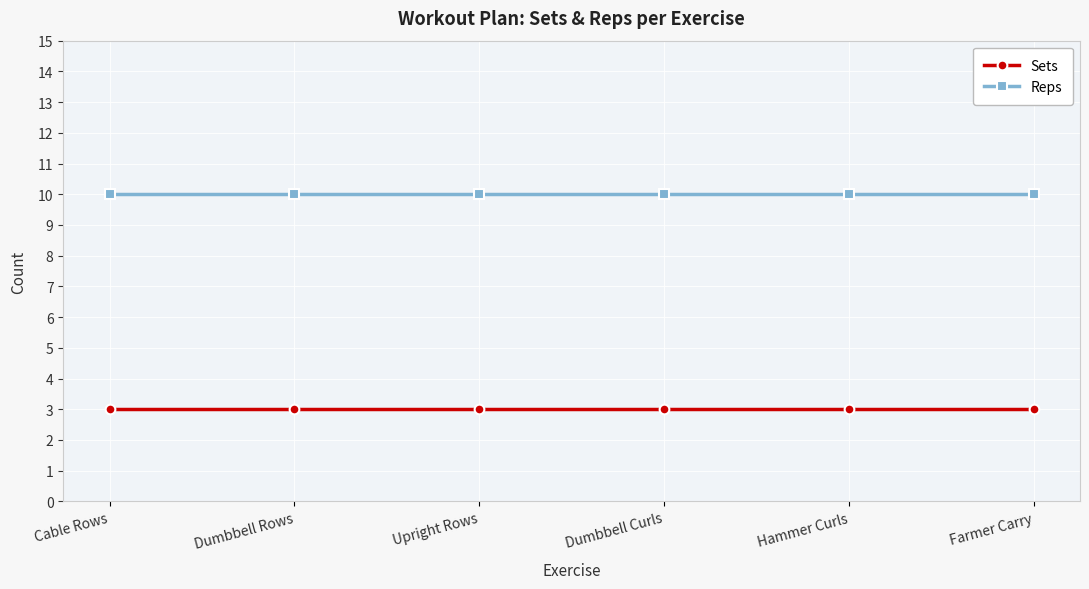

What position from the left is Upright Rows?

3